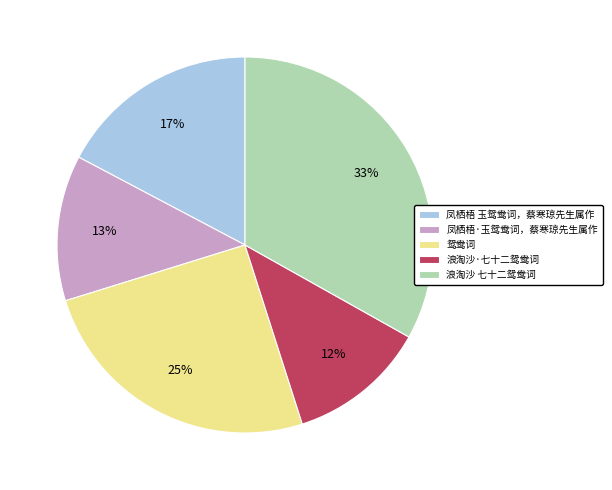

The 浪淘沙·七十二鸳鸯词 slice represents 12% of the pie. True or false?

True